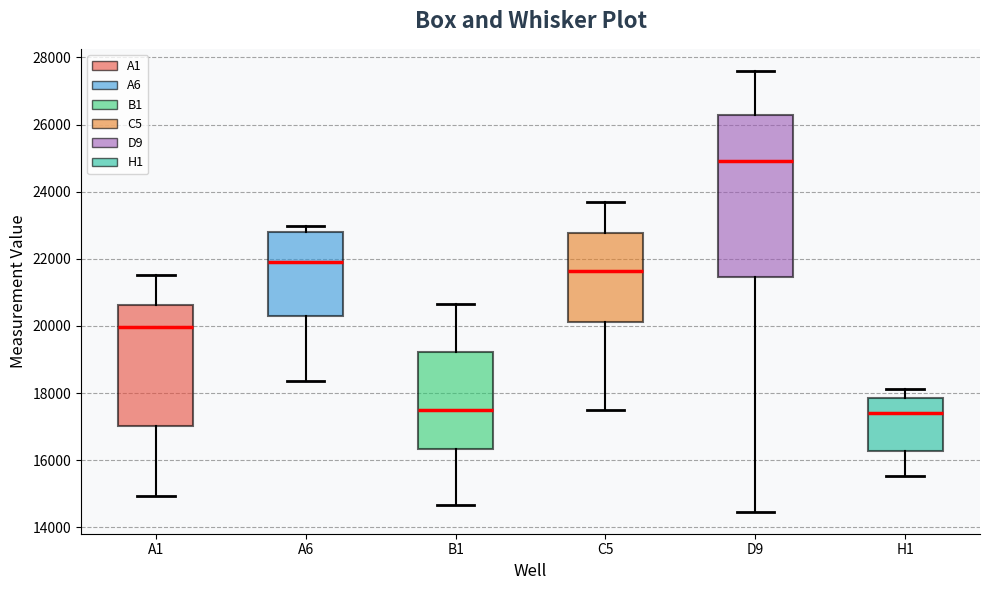

Where is the lower edge of the box for D9 on the y-axis? The values are not printed on the chart, so give them approximately, as read against the axis.

21400